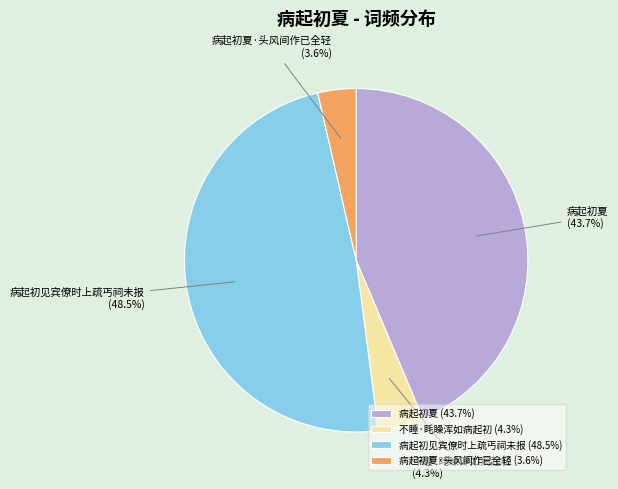

What is the smallest slice in the pie chart?

病起初夏·头风间作已全轻 (3.6%)